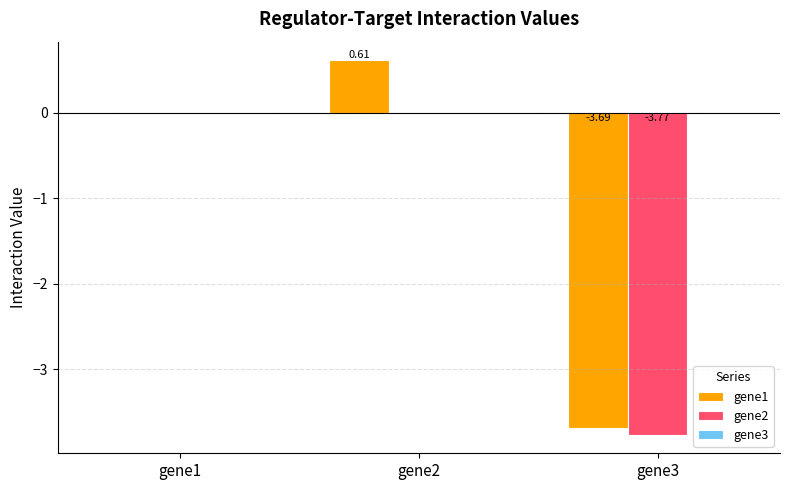

Between gene2 and gene3, which series saw the biggest shift?

gene1